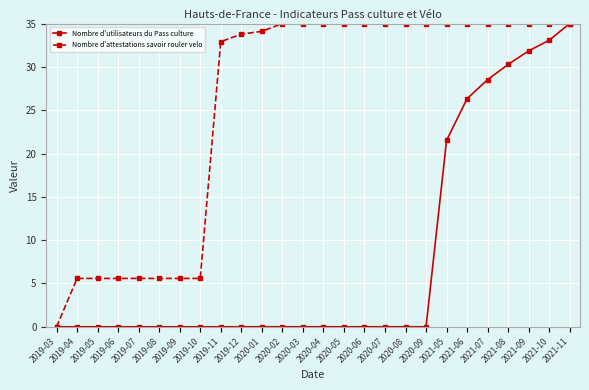

What are all the series names shown in the legend?

Nombre d'utilisateurs du Pass culture, Nombre d'attestations savoir rouler velo